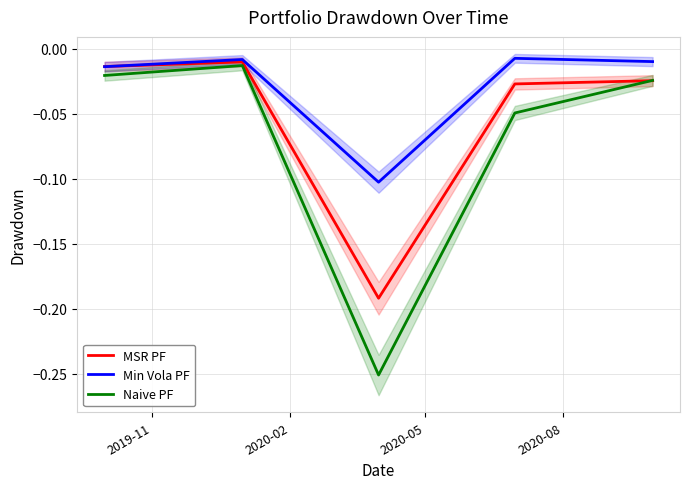

Which series ends up on top after the final intersection of Naive PF and MSR PF?

Naive PF